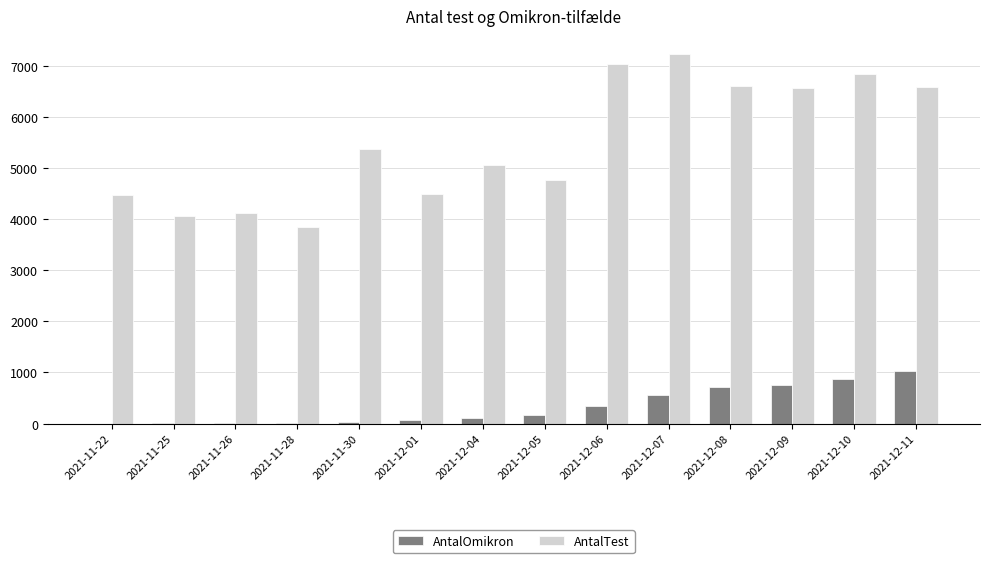

What are all the series names shown in the legend?

AntalOmikron, AntalTest